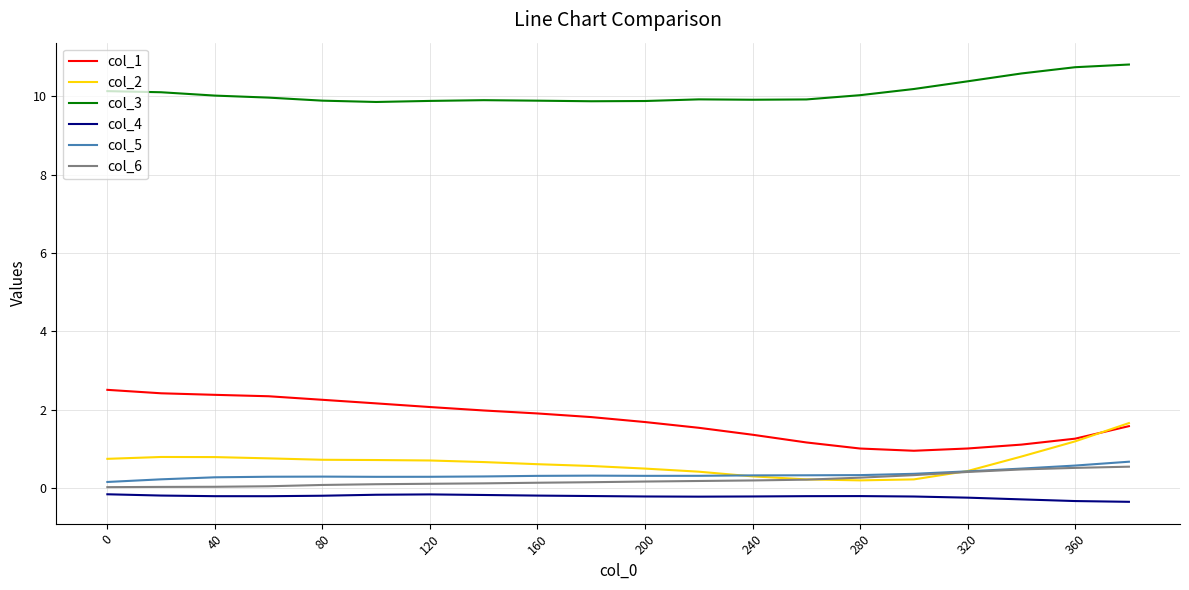

What are all the series names shown in the legend?

col_1, col_2, col_3, col_4, col_5, col_6